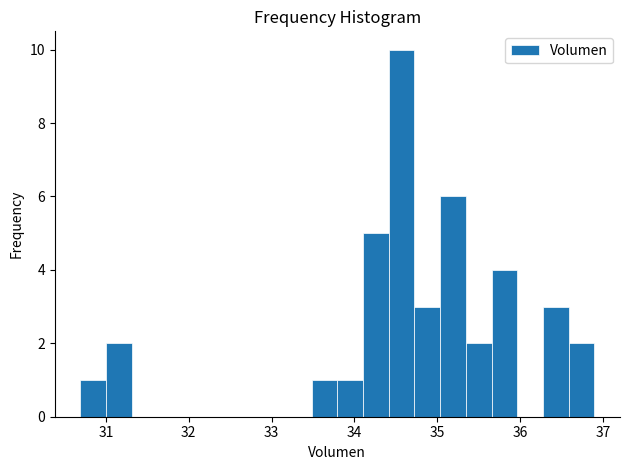

Around what value on the x-axis is the tallest bar? Give the approximate position of its centre, as read against the axis.

34.6